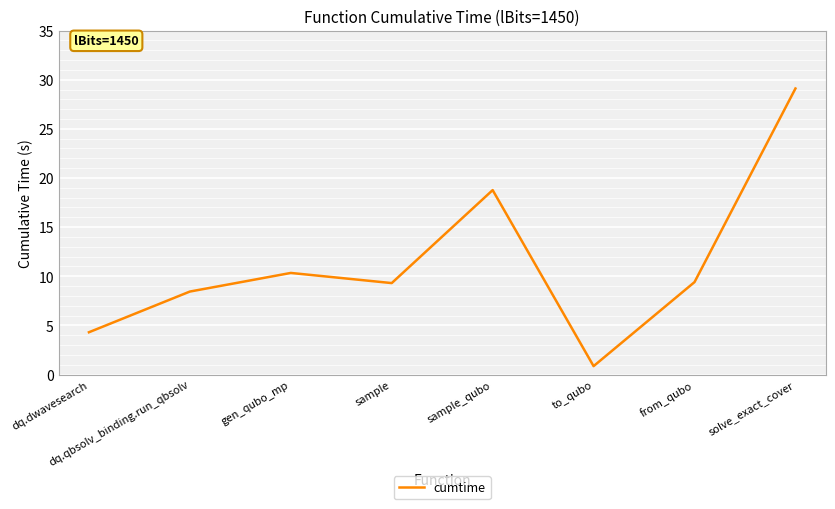

What is the change in value from dq.qbsolv_binding.run_qbsolv to sample?

+0.9